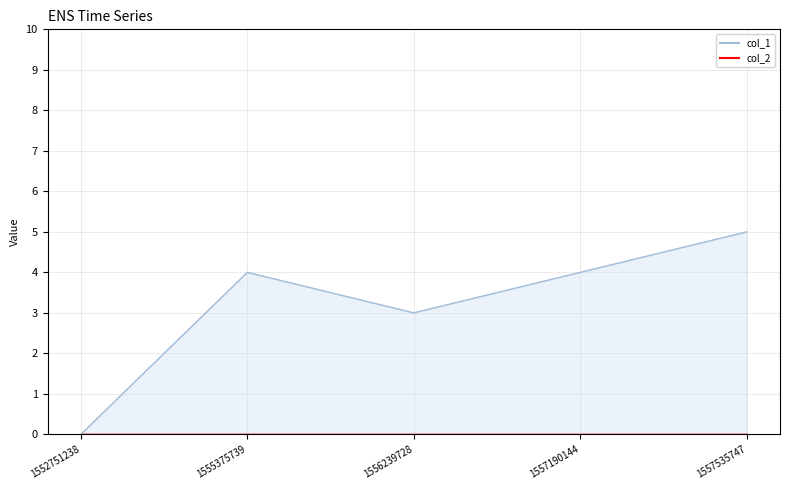

List the labels in order of value, largest first.

1557535747, 1555375739, 1557190144, 1556239728, 1552751238